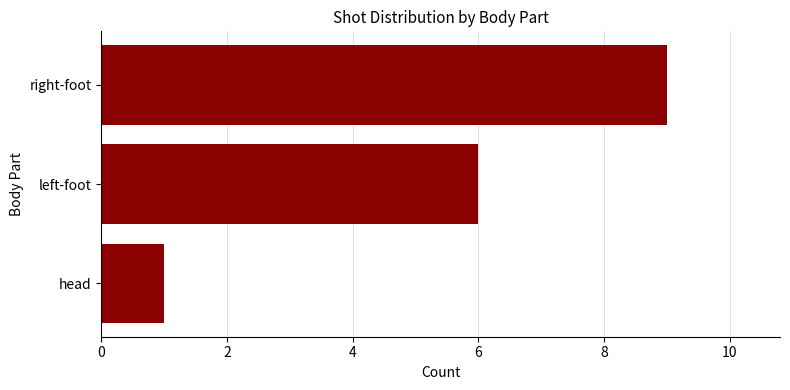

How many distinct data groups are displayed?

1